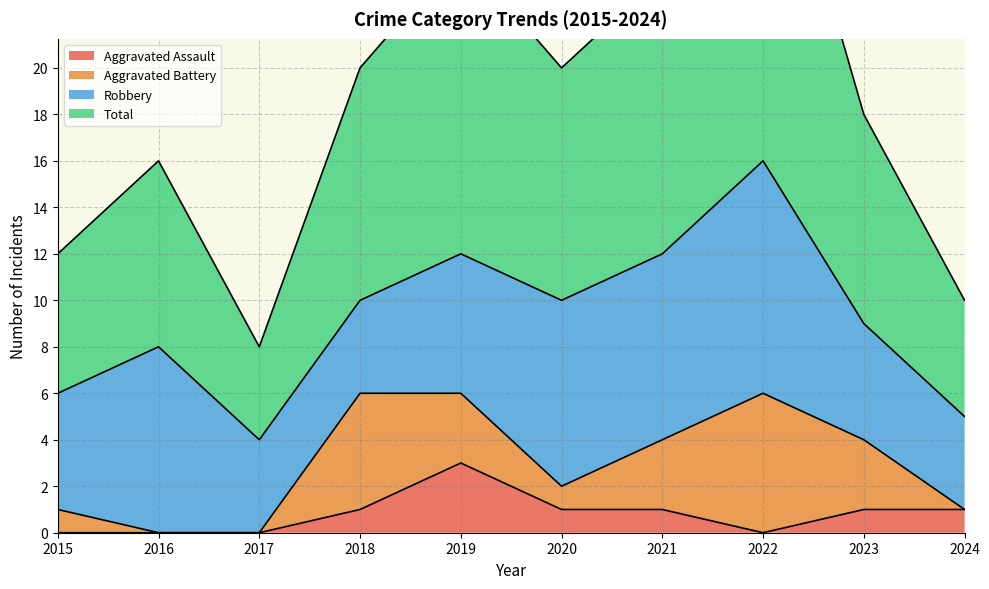

Which has a higher value, 2021 or 2016?

2021